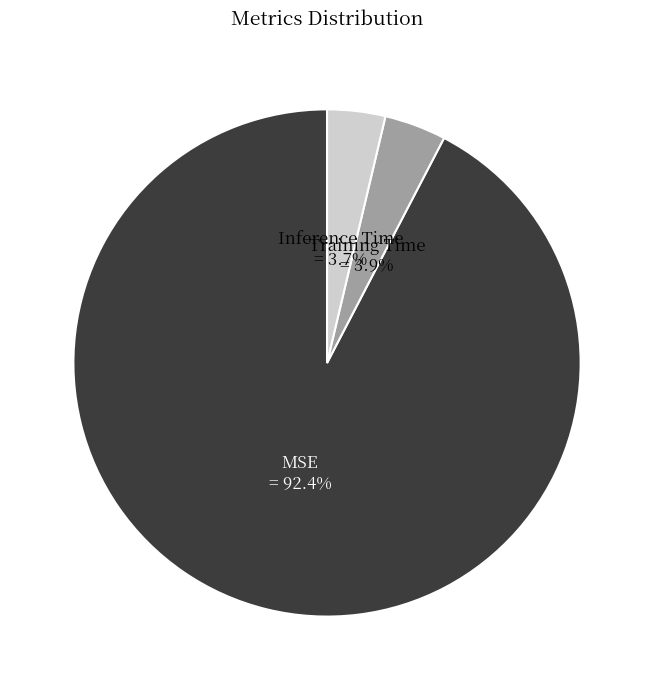

Is there a majority slice in this chart?

Yes